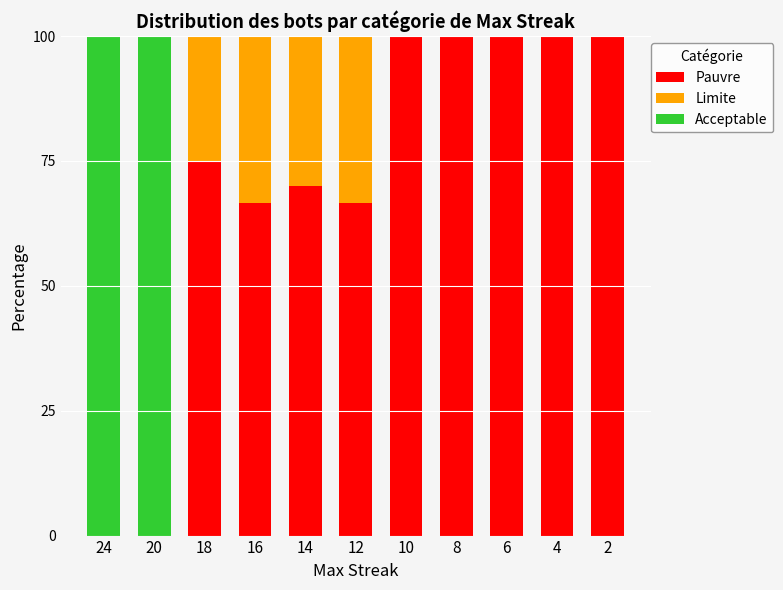

What is the total value across all series at 6?

100.0